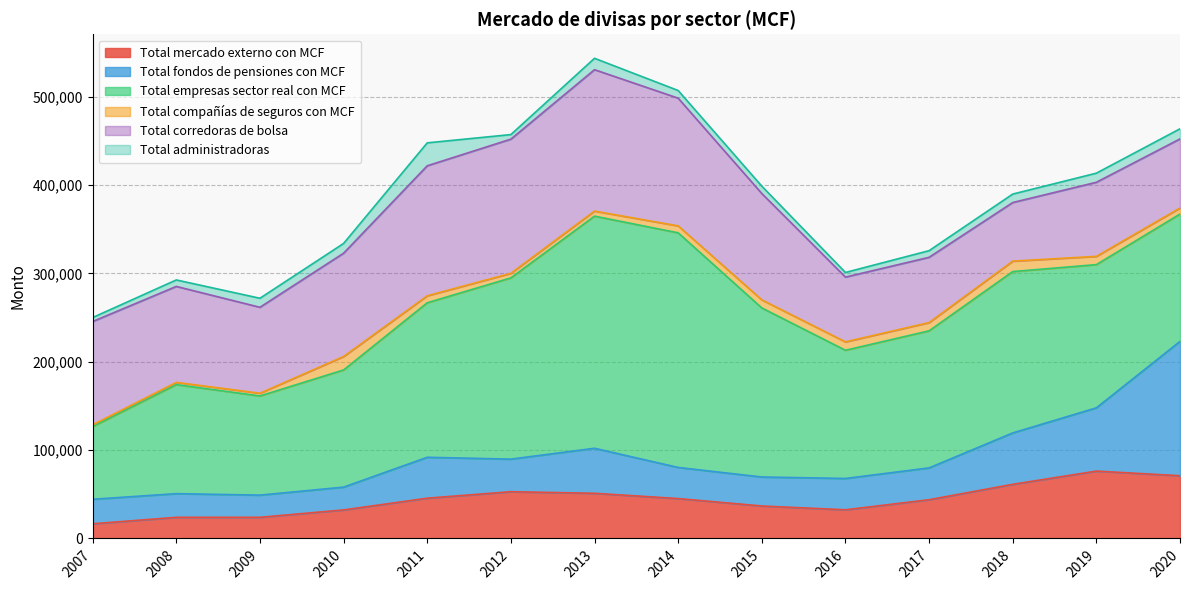

What is the value of the Total mercado externo con MCF point at the 6th from the left?

52934